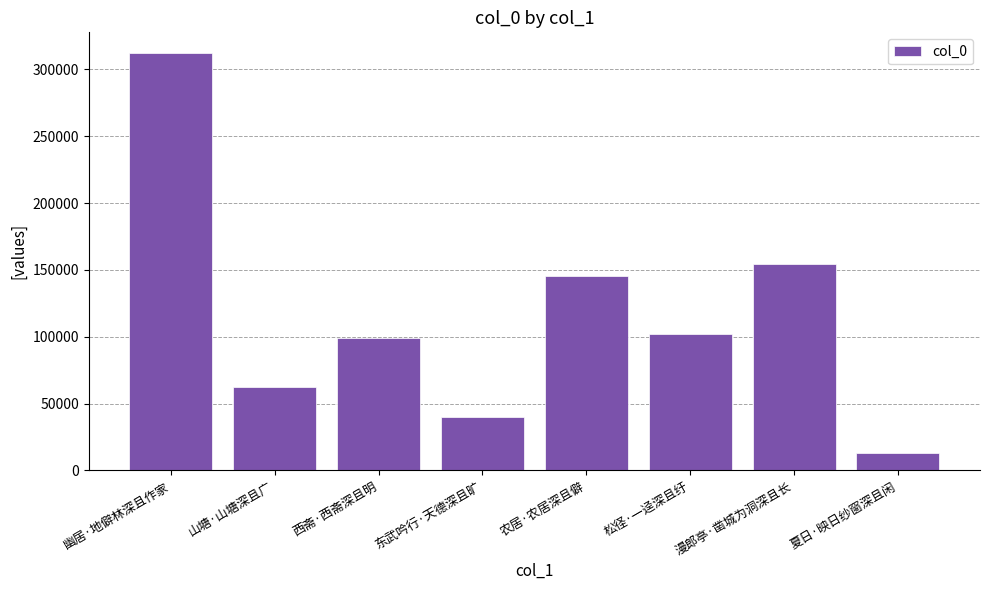

What is the sum of all values?

929283